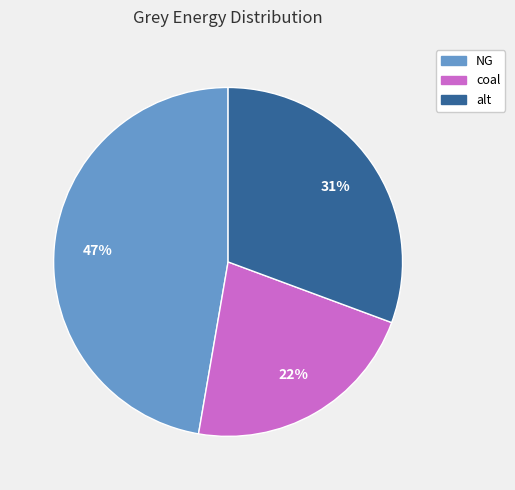

To the nearest percent, what is the difference between the largest and smallest slice percentages?

25%